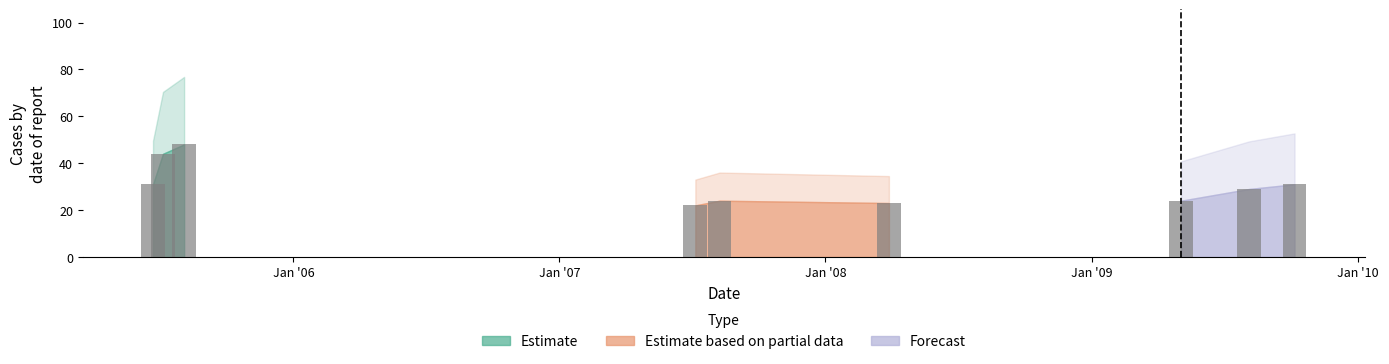

What is the sum of all values?

276